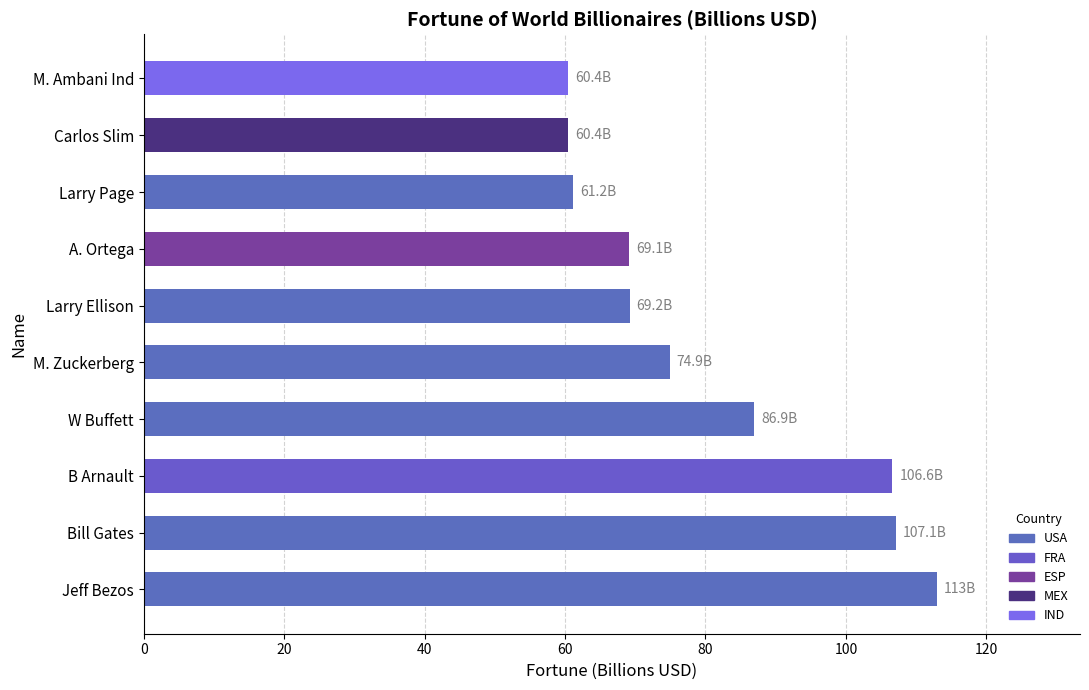

What is the difference between the values at A. Ortega and M. Ambani Ind?

8.7